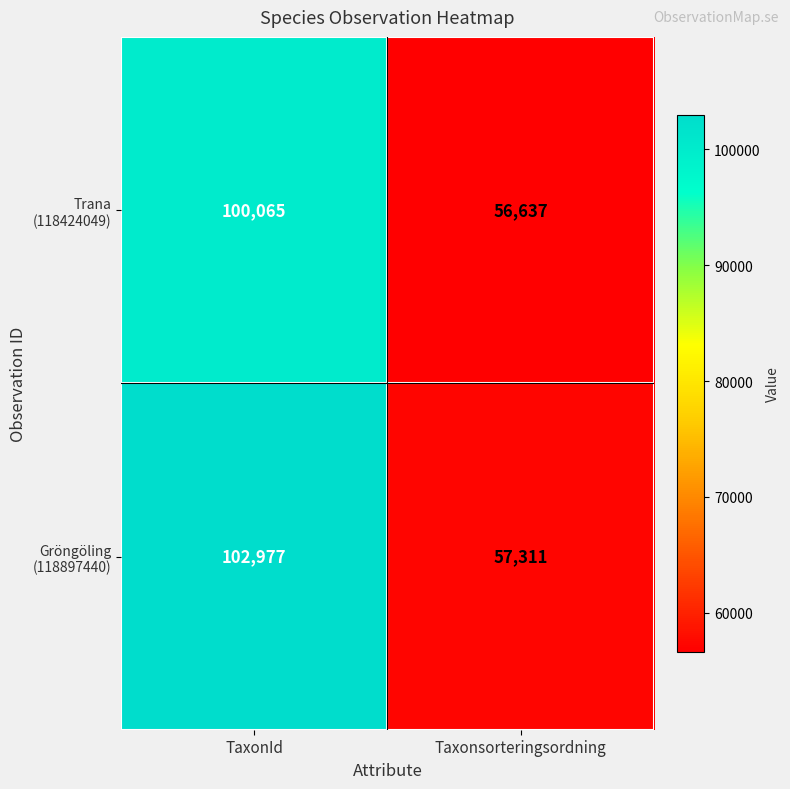

Which label corresponds to the largest value in the chart?

TaxonId